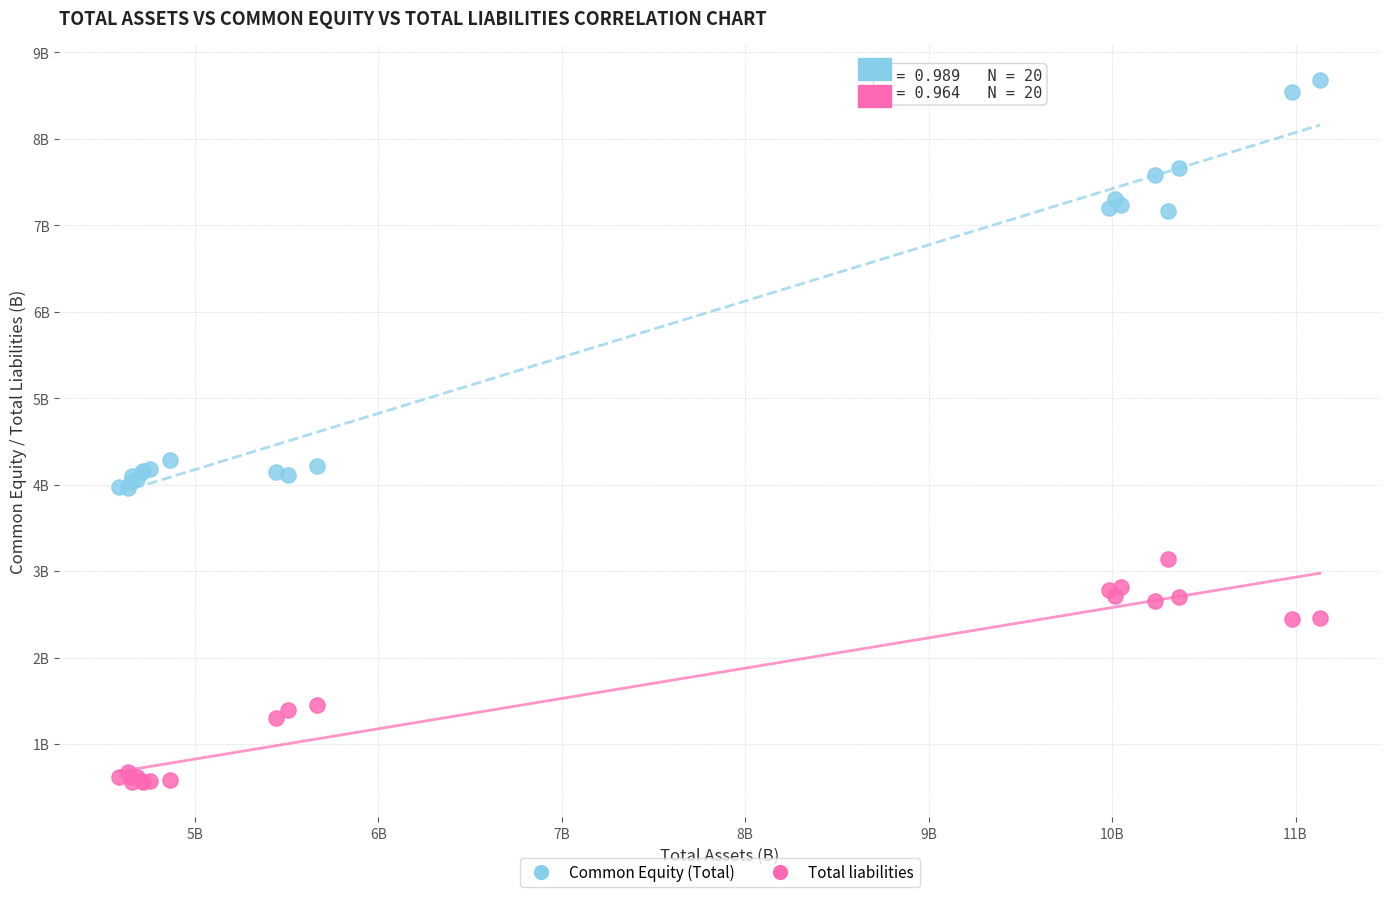

What are all the series names shown in the legend?

Common Equity (Total), Total liabilities